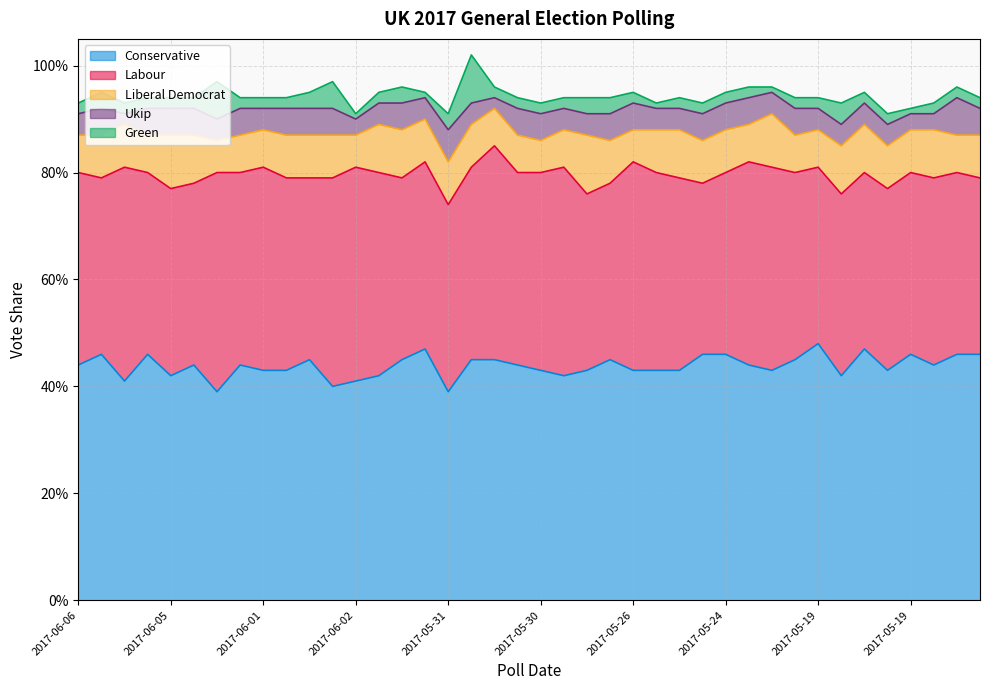

True or false: ukip and liberal_democrat cross at least once.

False